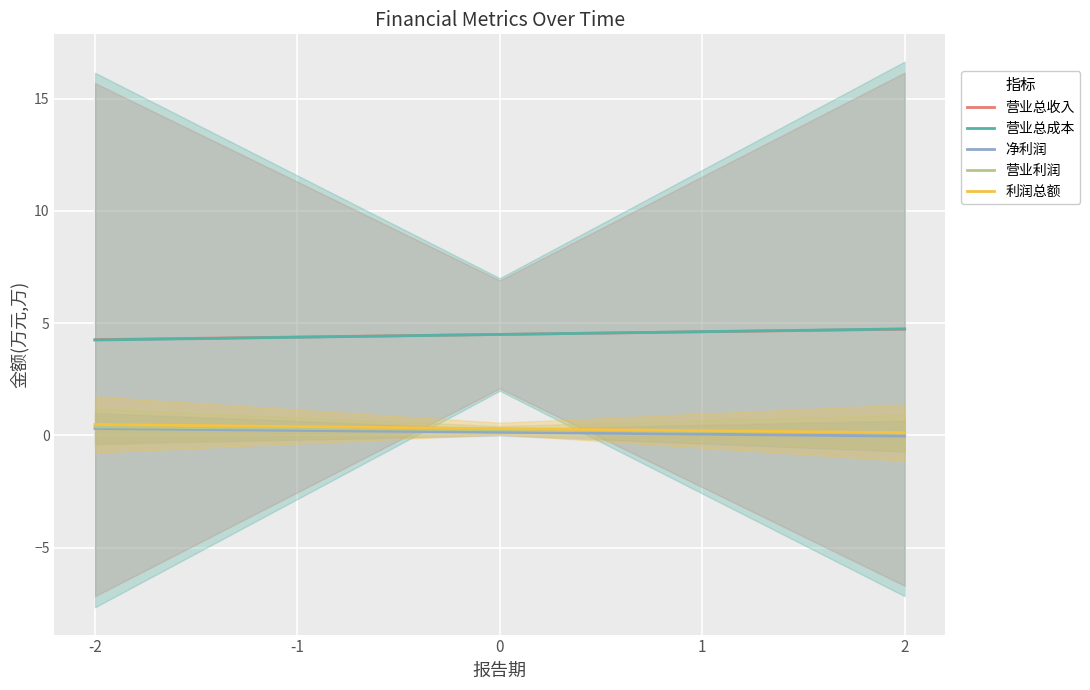

What is the spread (max minus min) of values at -2?

4.0